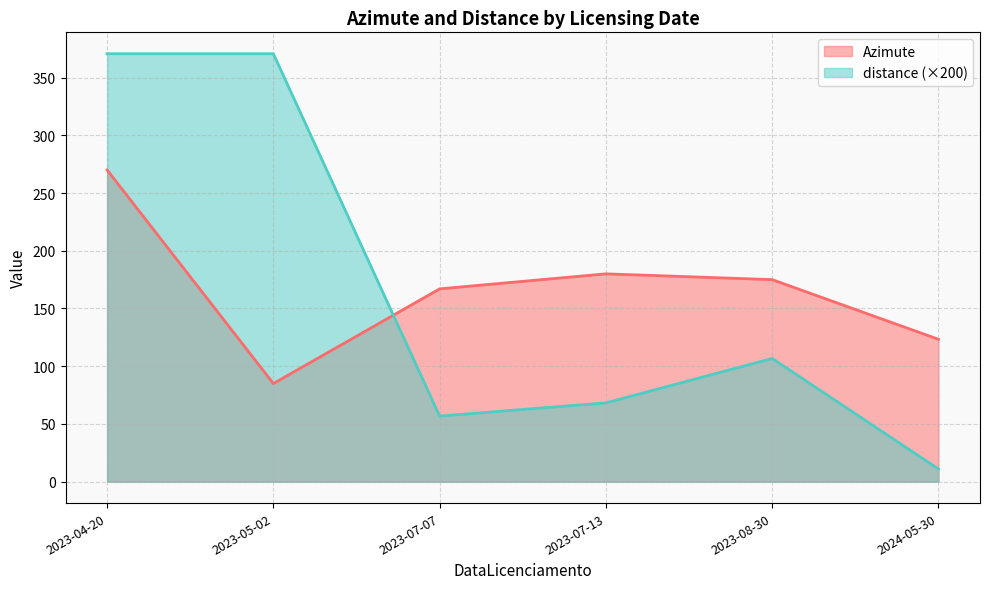

Where do distance (×200) and Azimute first cross each other?

2023-05-02 and 2023-07-07